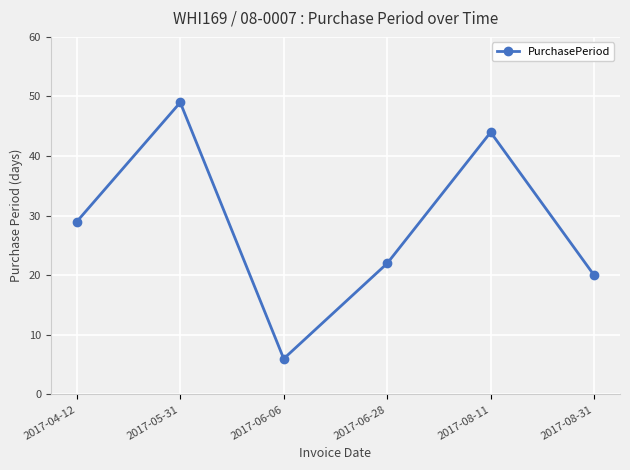

What is the change in value from 2017-06-06 to 2017-06-28?

+16